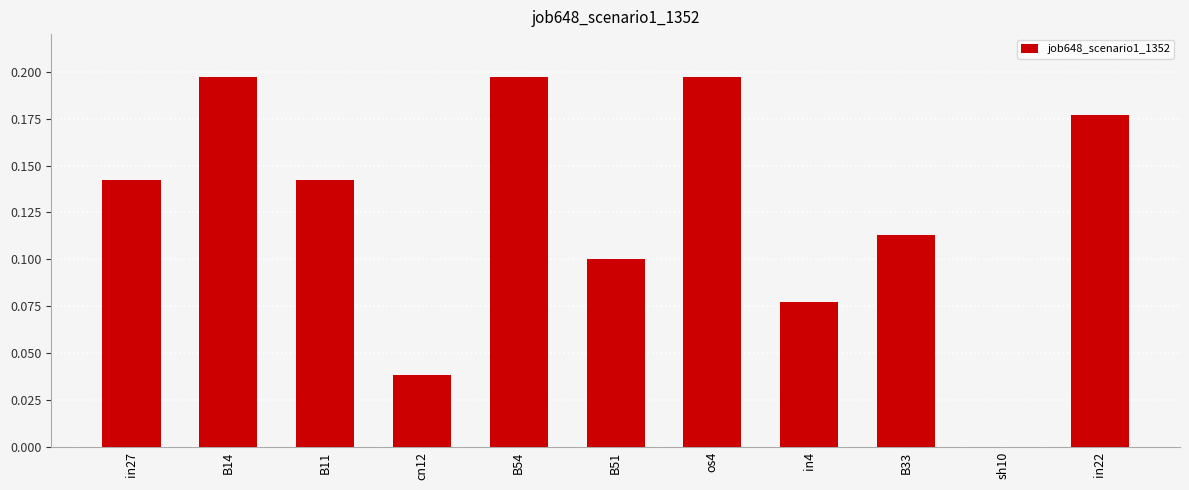

True or false: the data shows 0.1 at B54.

False